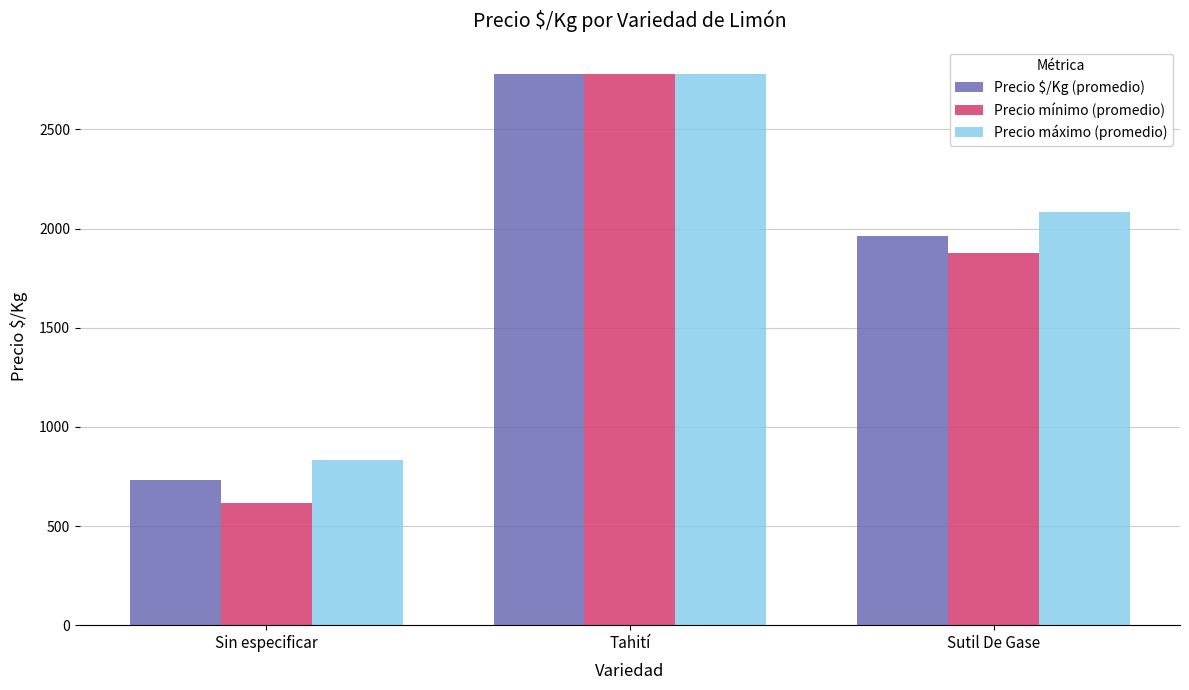

Which series has the largest range (max minus min)?

Precio mínimo (promedio)